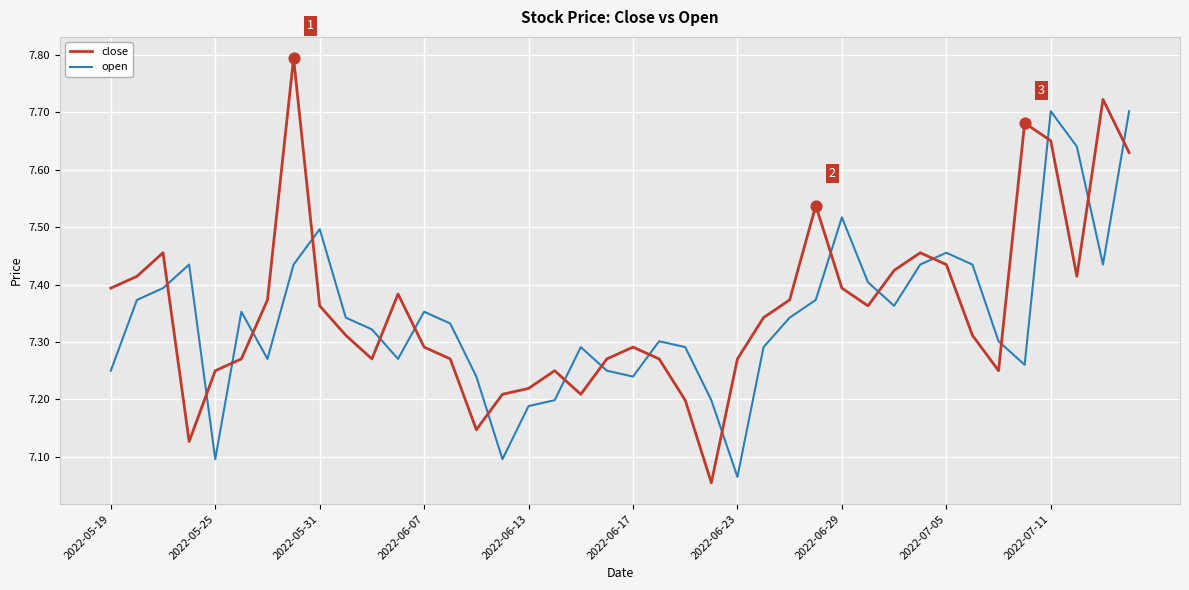

What are all the series names shown in the legend?

close, open